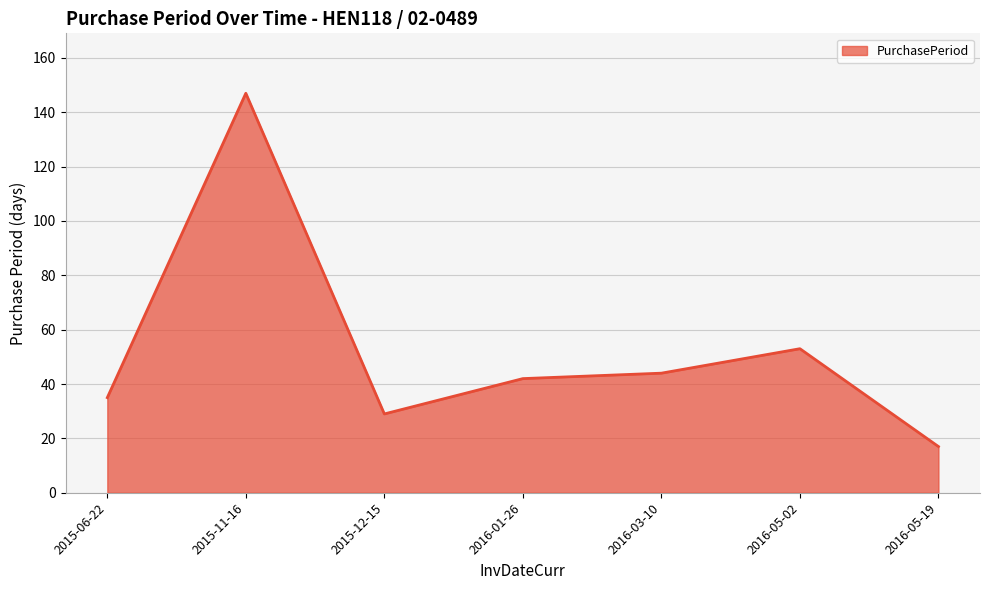

How many lines are shown in the chart?

1